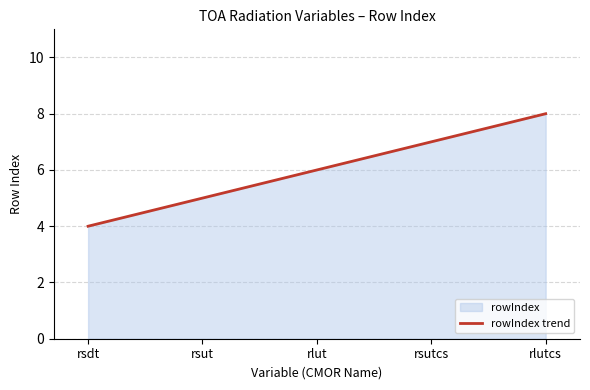

What is the sum of the values at rlutcs and rsut?

13